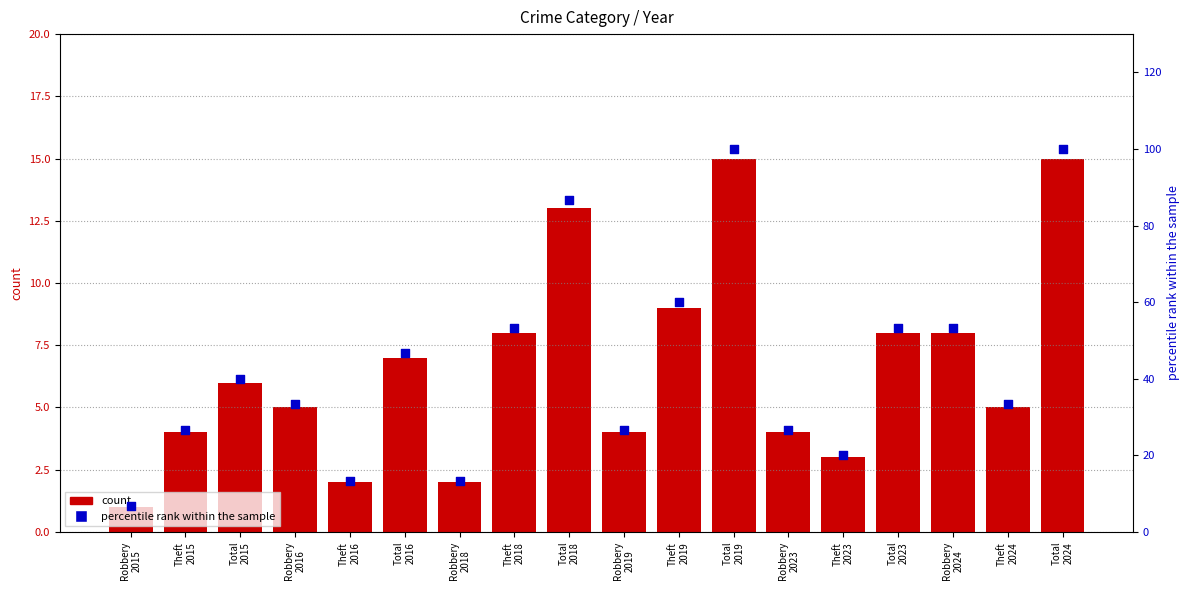

Which has a higher value, Theft
2019 or Robbery
2024?

Theft
2019